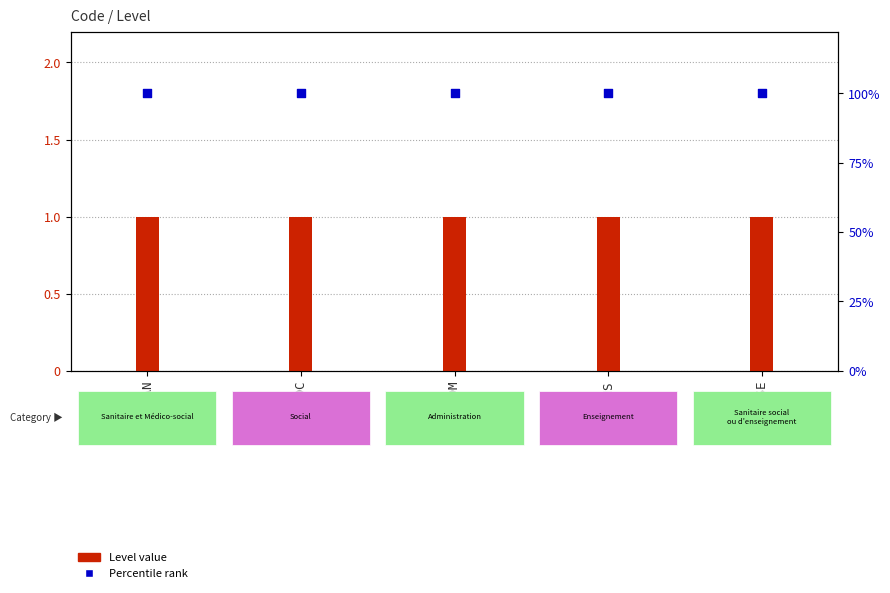

Which series contains the highest Y value?

Percentile rank